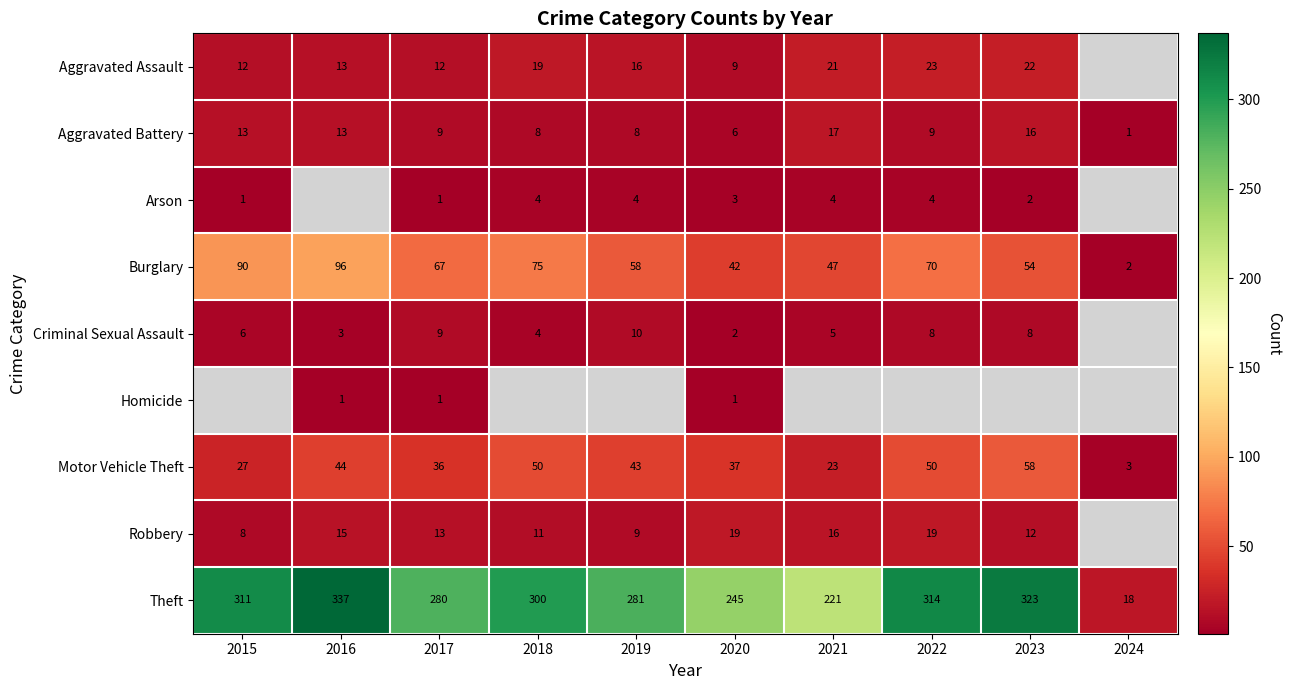

Is it true that Criminal Sexual Assault equals 3.5 at 2020?

False